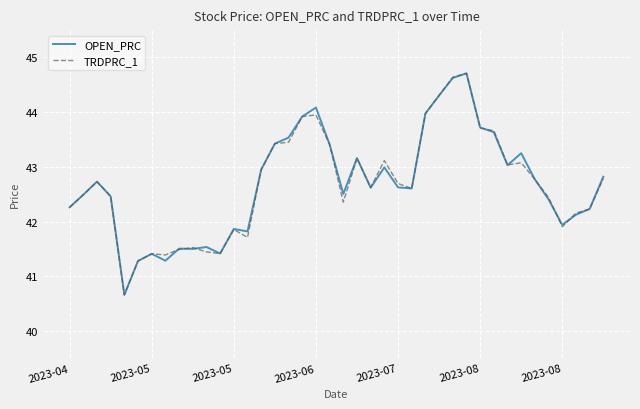

What is the smallest value displayed?

40.7